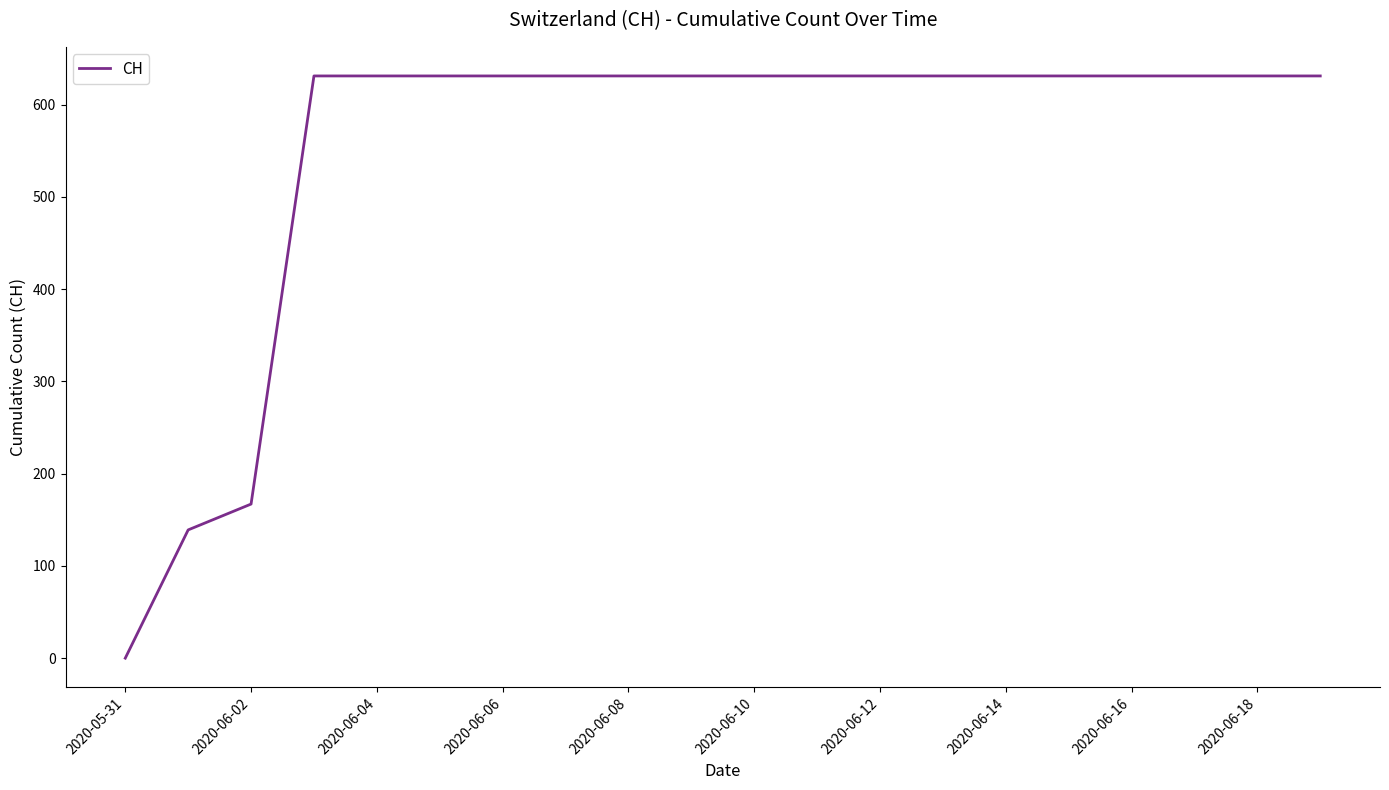

How many lines are shown in the chart?

1